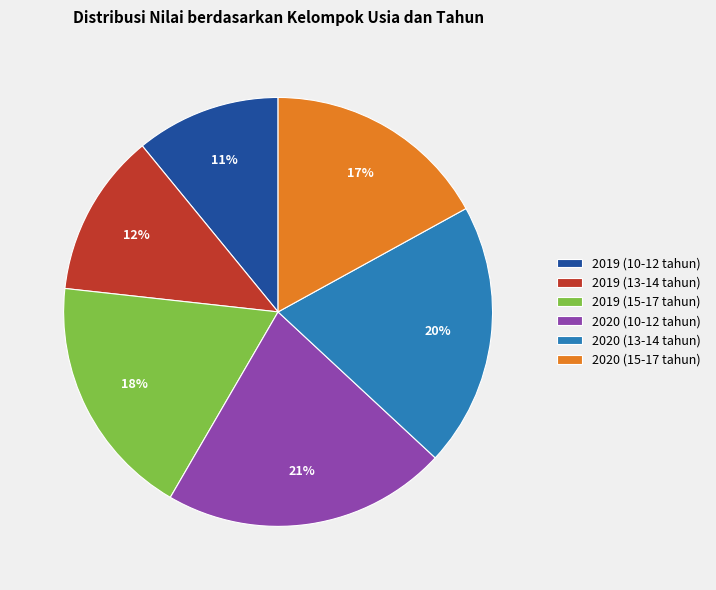

What percentage is the 2020 (15-17 tahun) slice, to the nearest percent?

17%